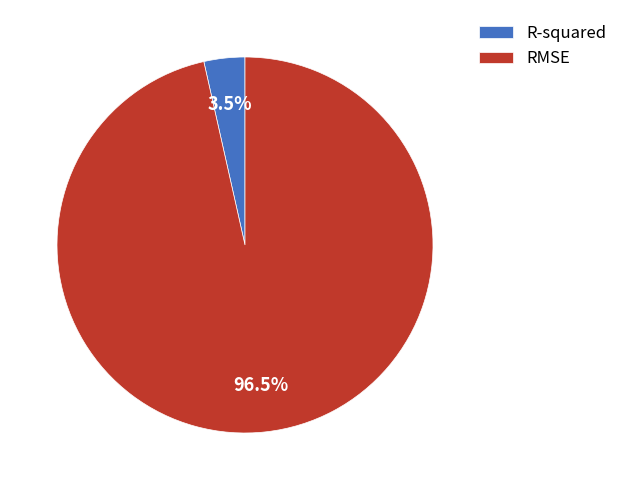

What is the majority slice?

RMSE